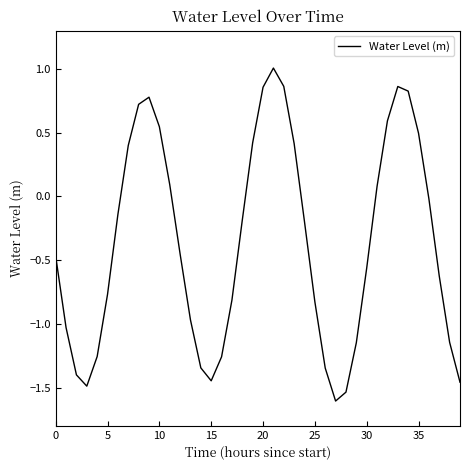

What is the average value?

-0.4